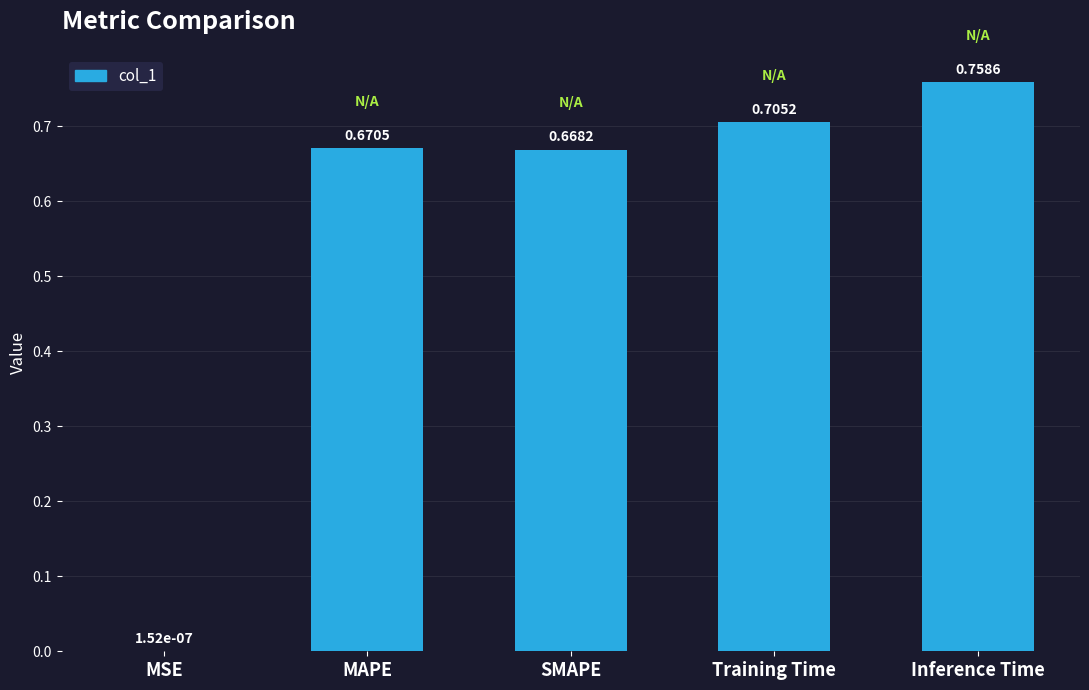

Which has a higher value, SMAPE or Inference Time?

Inference Time